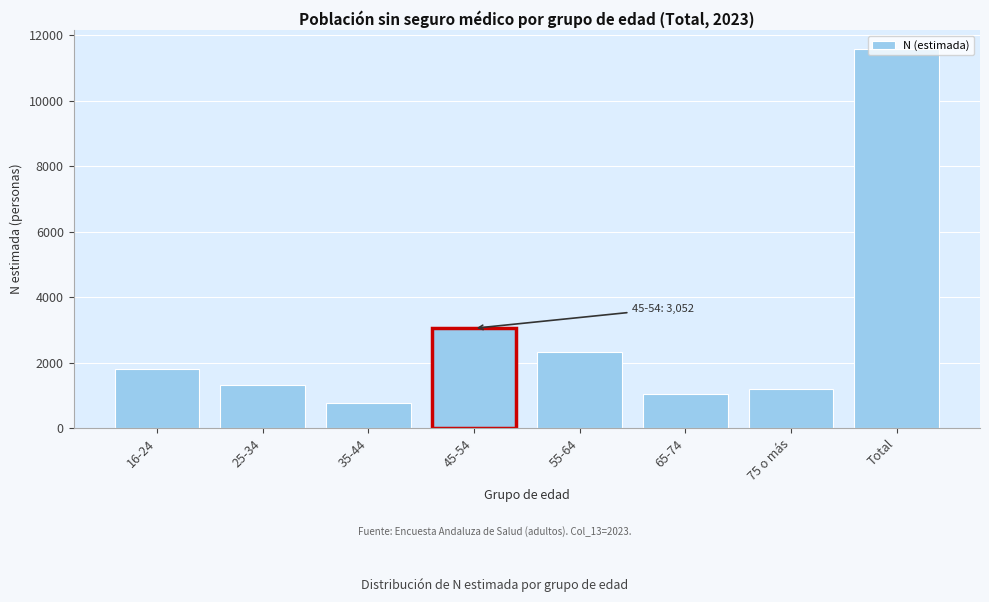

What is the change in value from 35-44 to 65-74?

+272